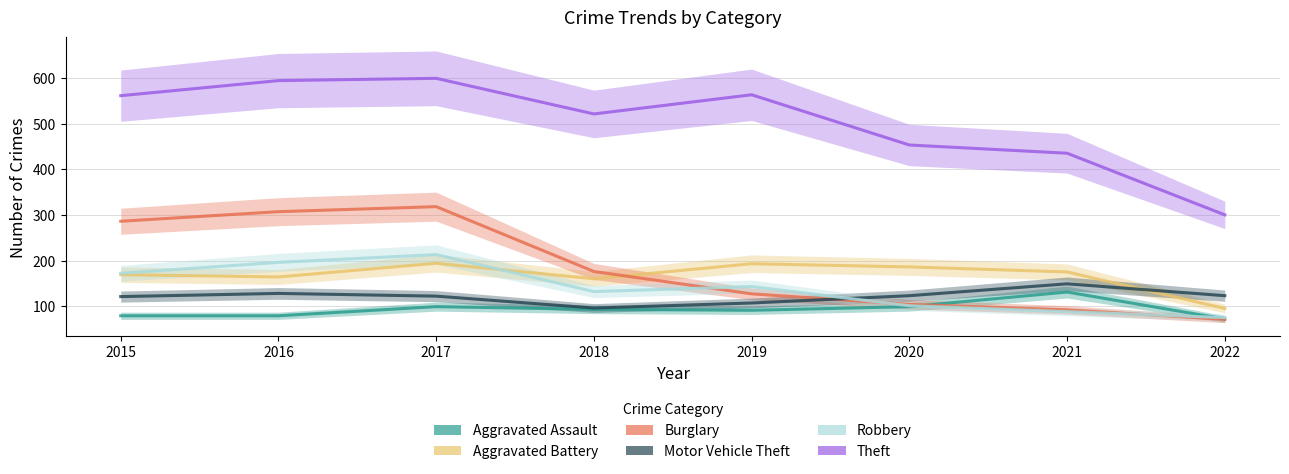

At which category does the chart reach its peak across all series?

2017